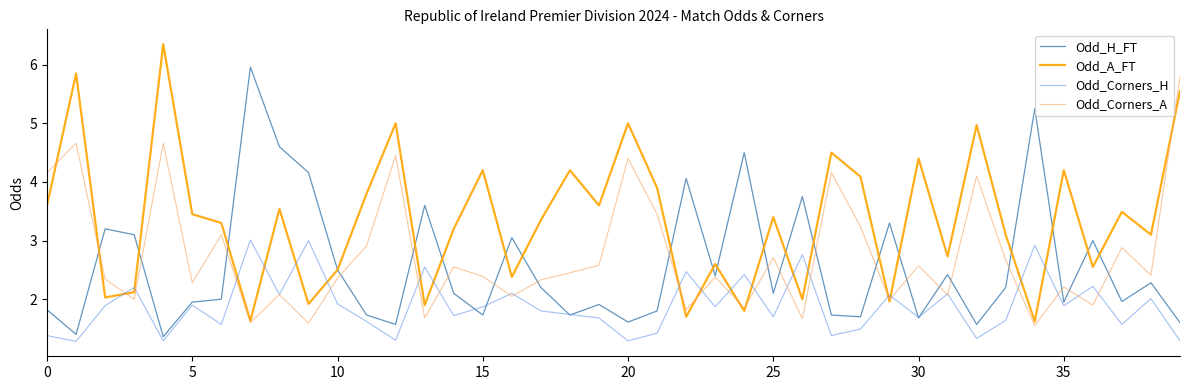

True or false: Odd_Corners_H has more than 0 points higher than both neighbors.

True